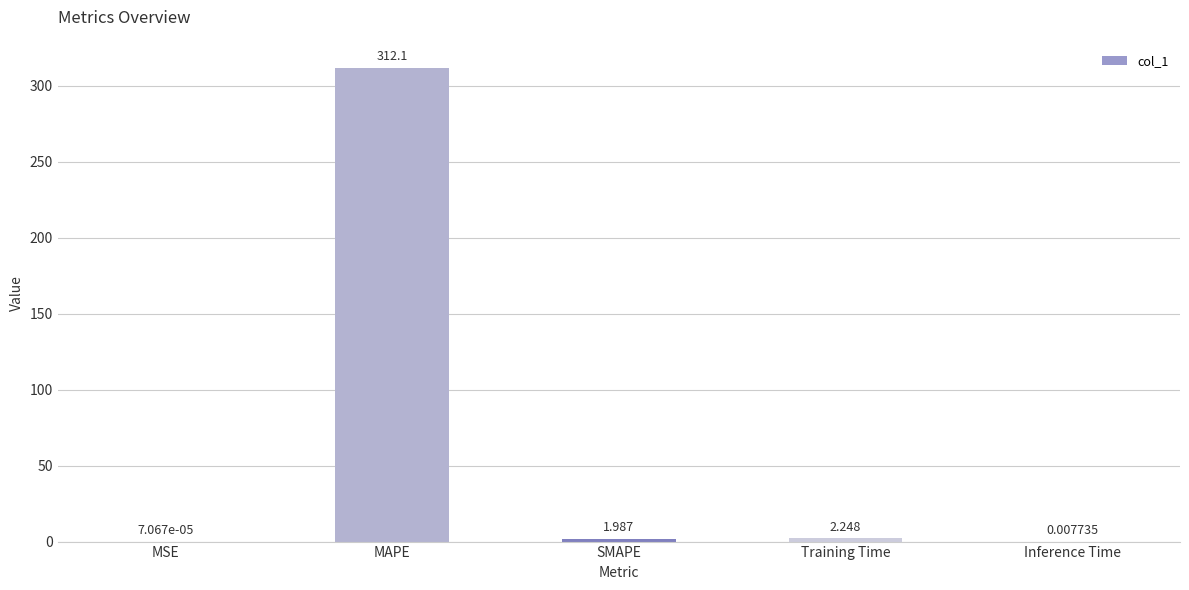

What is the greatest value displayed?

312.1